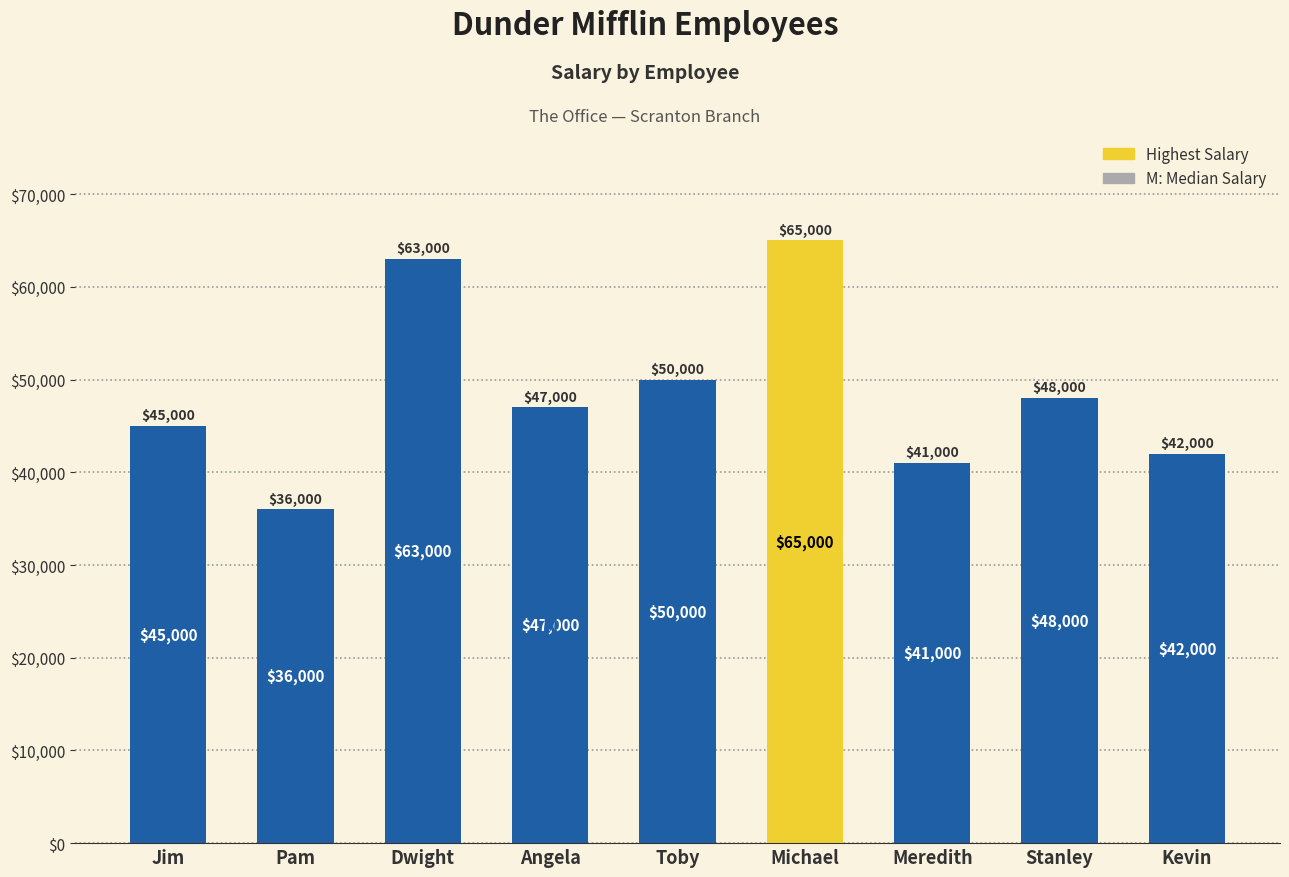

What is the minimum value shown in the chart?

36000